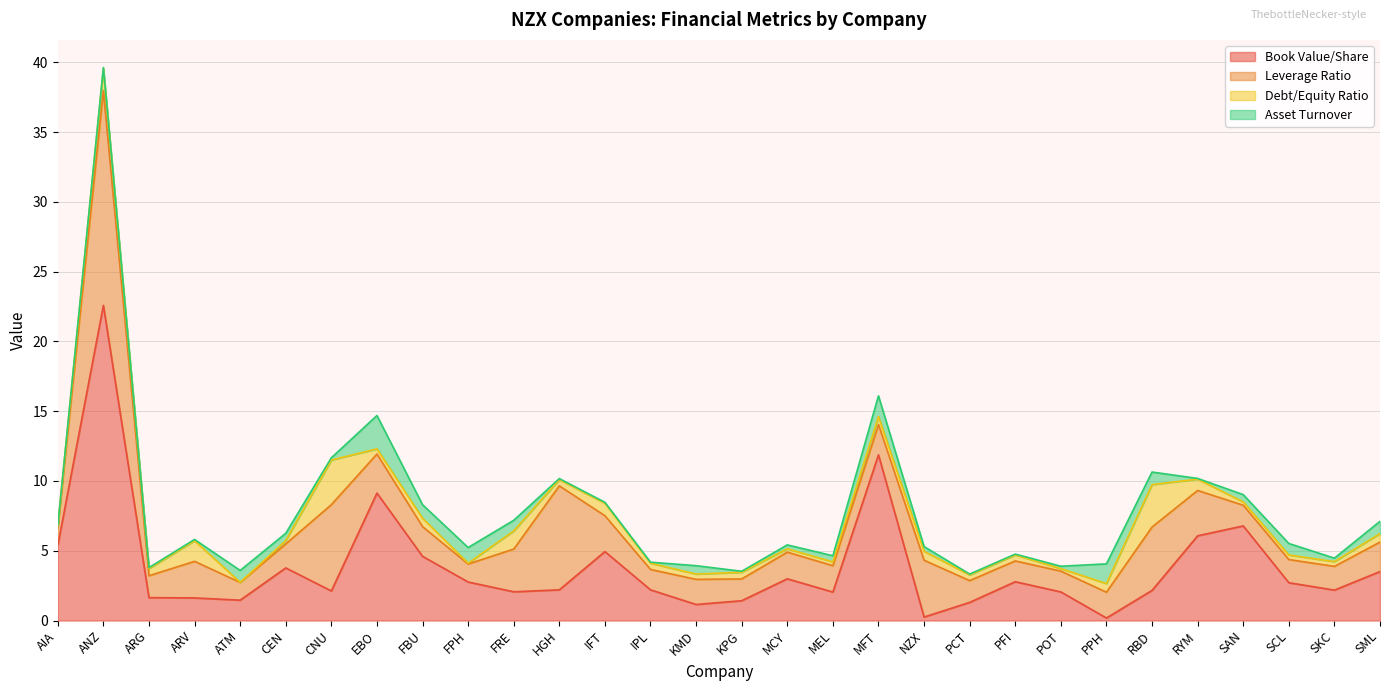

Is the value of Debt/Equity Ratio at KMD greater than the value of Book Value/Share at PCT?

No